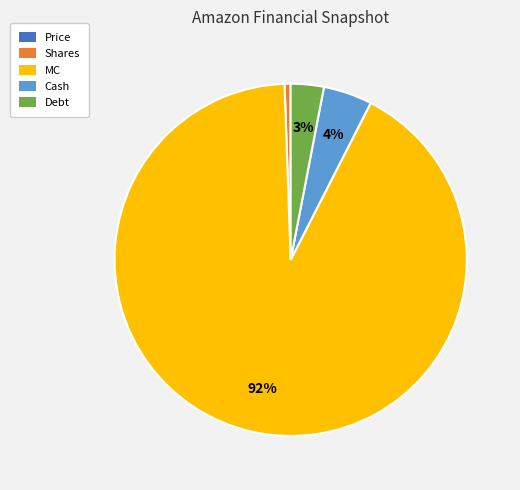

To the nearest percent, what portion does MC represent?

92%